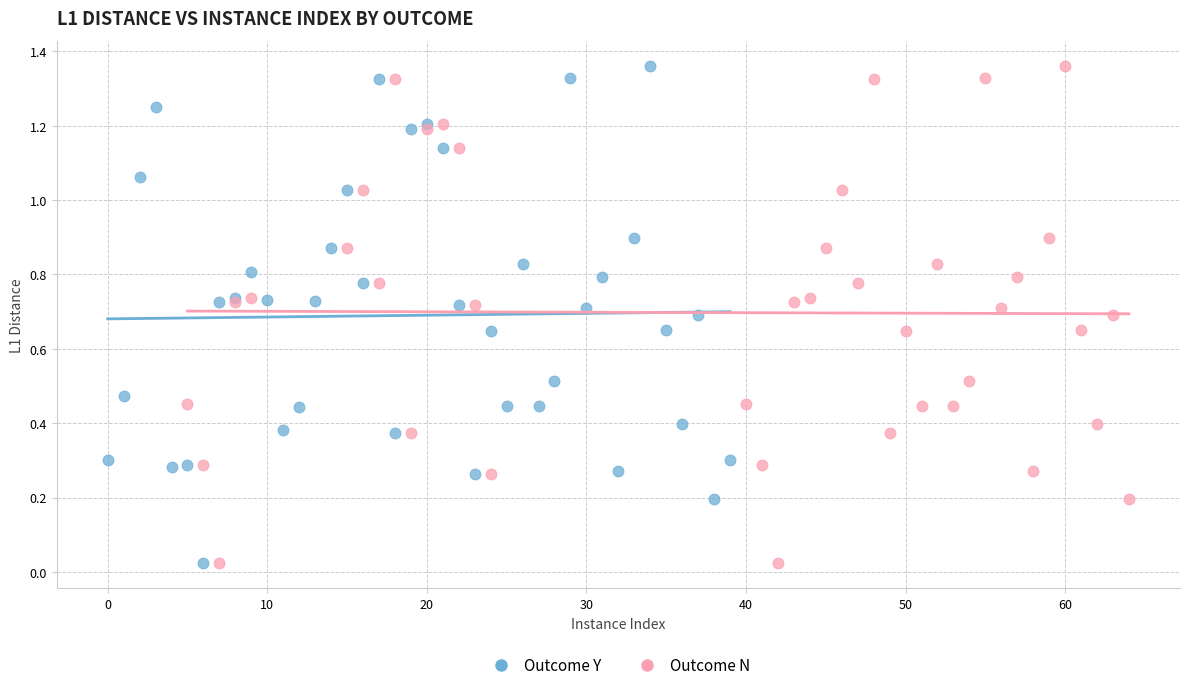

What are all the series names shown in the legend?

Outcome Y, Outcome N